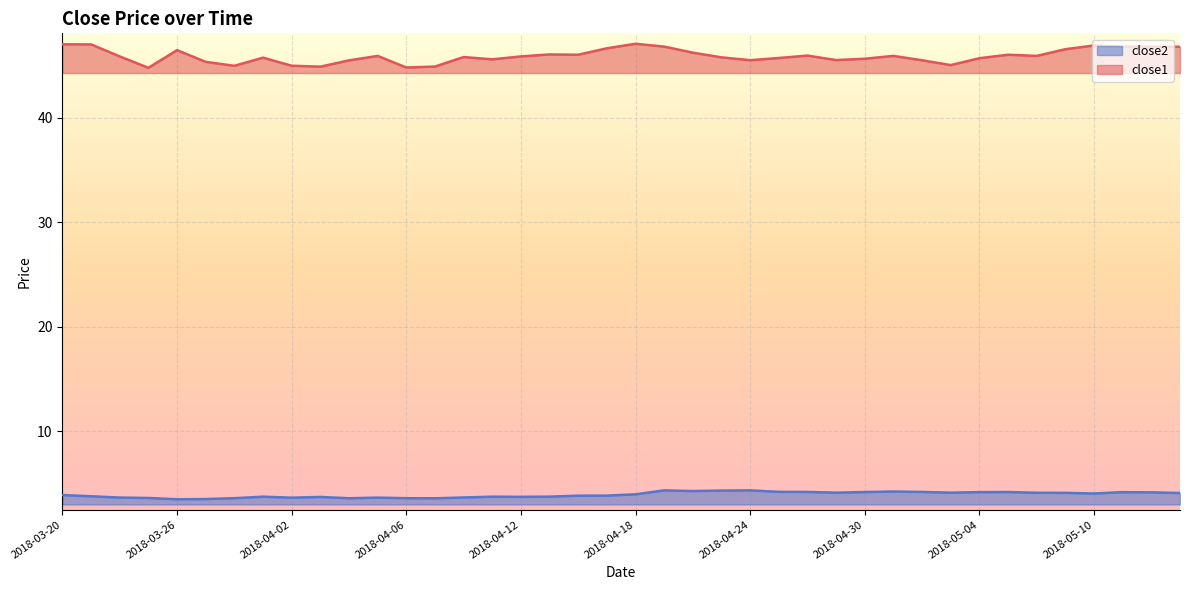

What is the lowest value of the close2 series?

3.5